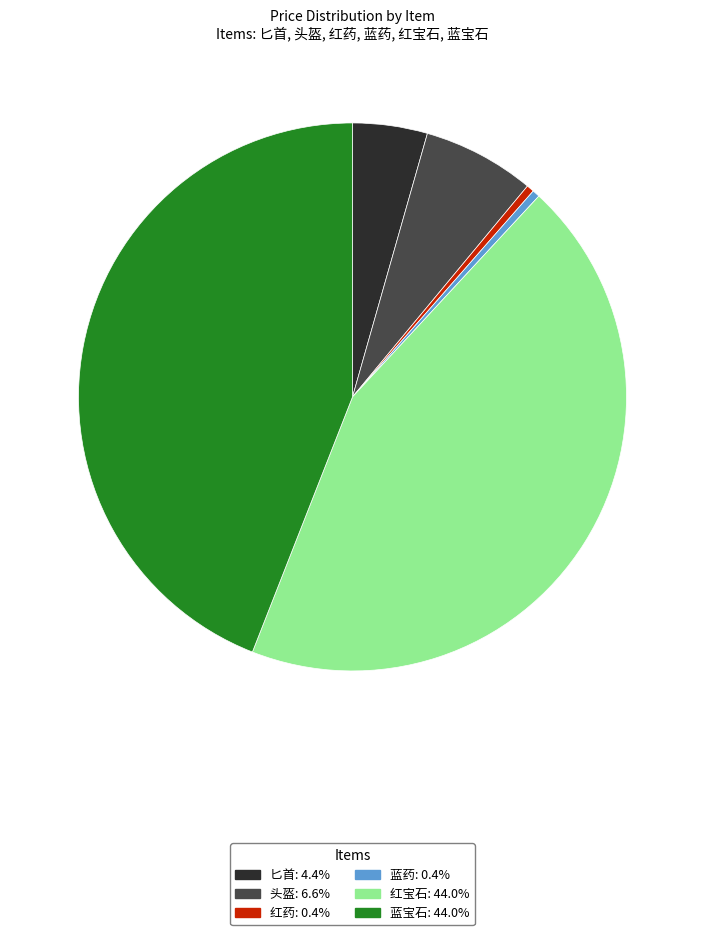

Do 红宝石 and 红药 together represent more than half of the pie?

No